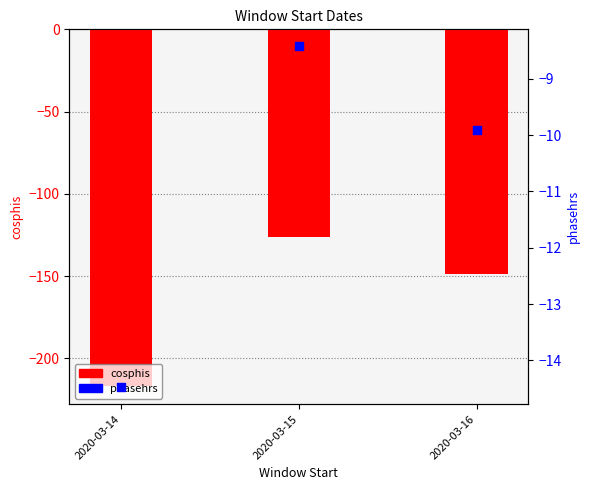

What is the total value across all series at 2020-03-16?

-158.5